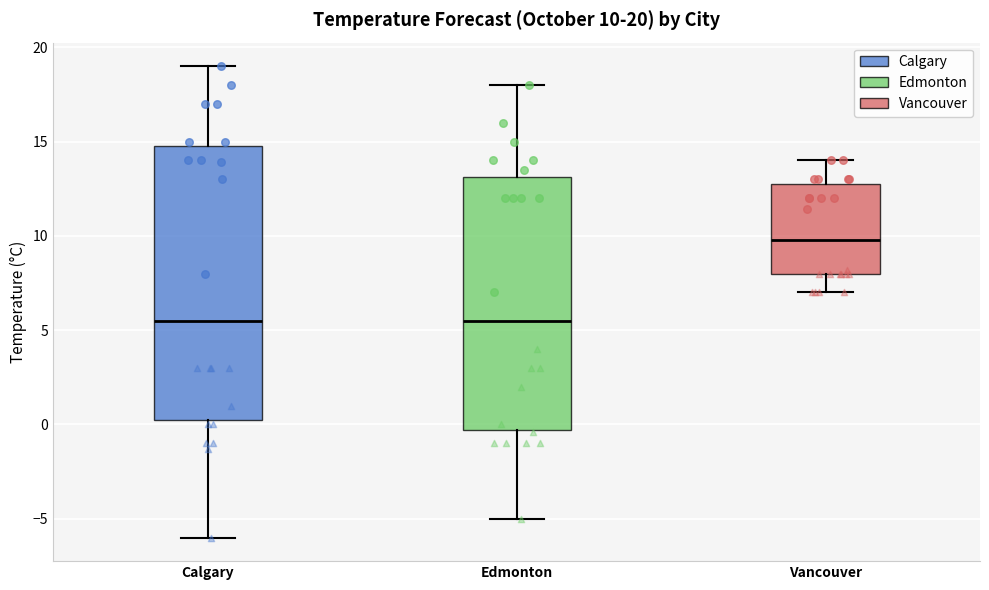

Which box has the highest median line?

Vancouver